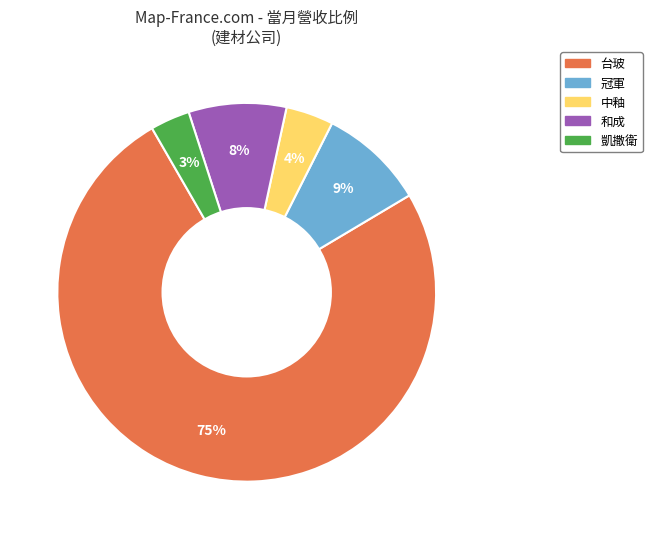

To the nearest percent, what is the combined percentage of 和成 and 冠軍?

17%